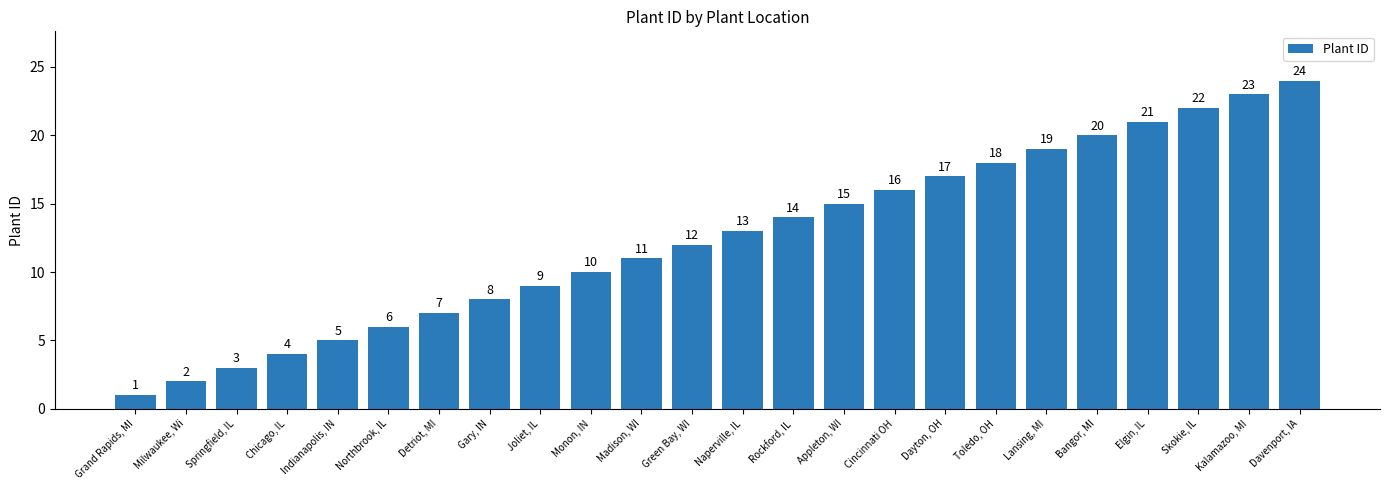

What value does the data have at Lansing, MI?

19